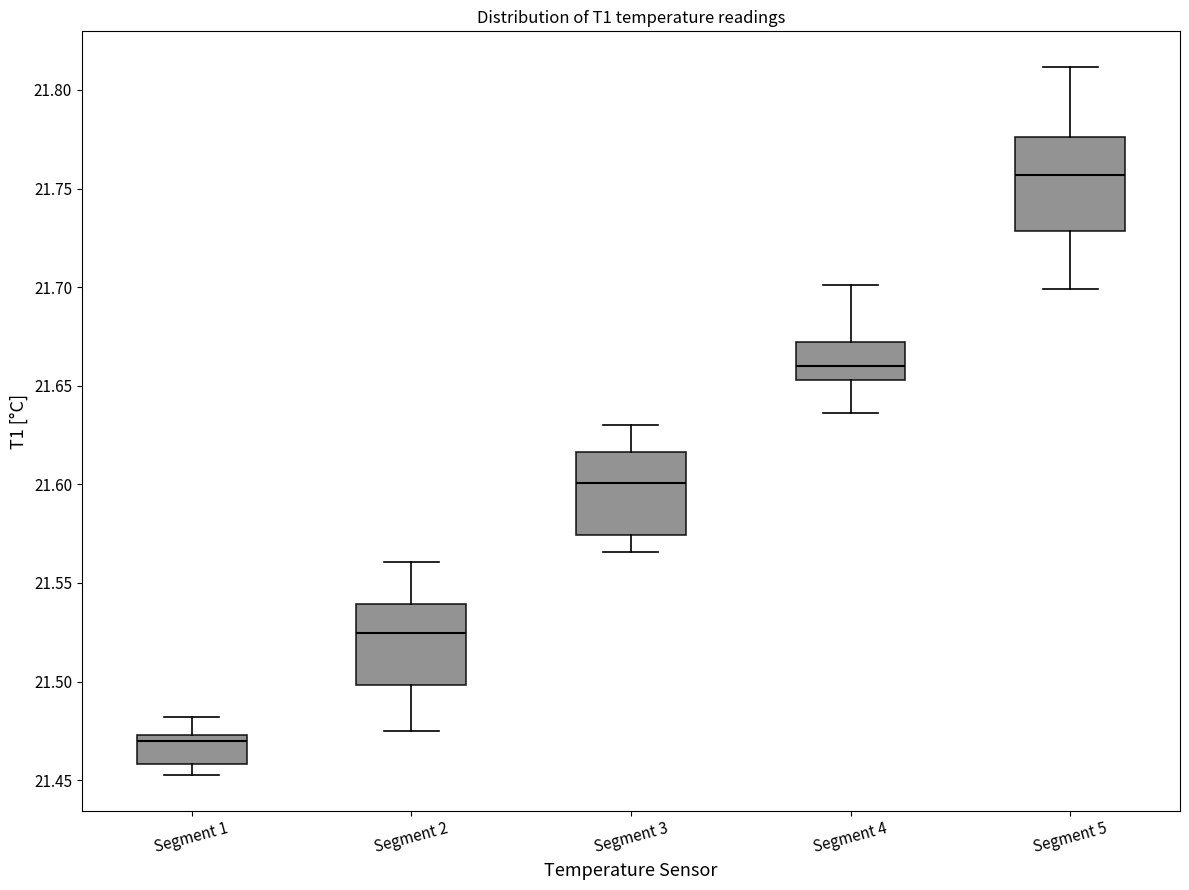

Which box has the highest median line?

Segment 5